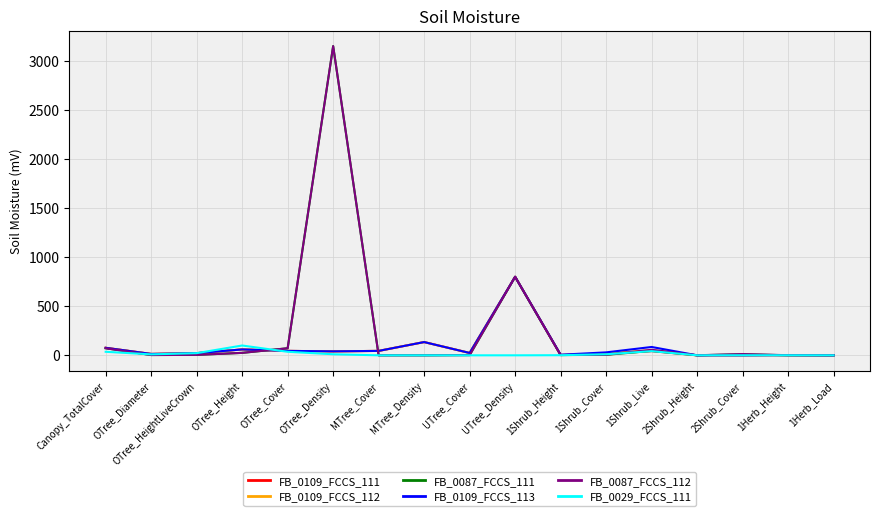

Is the value of FB_0109_FCCS_111 at MTree_Density greater than the value of FB_0087_FCCS_111 at OTree_Density?

No